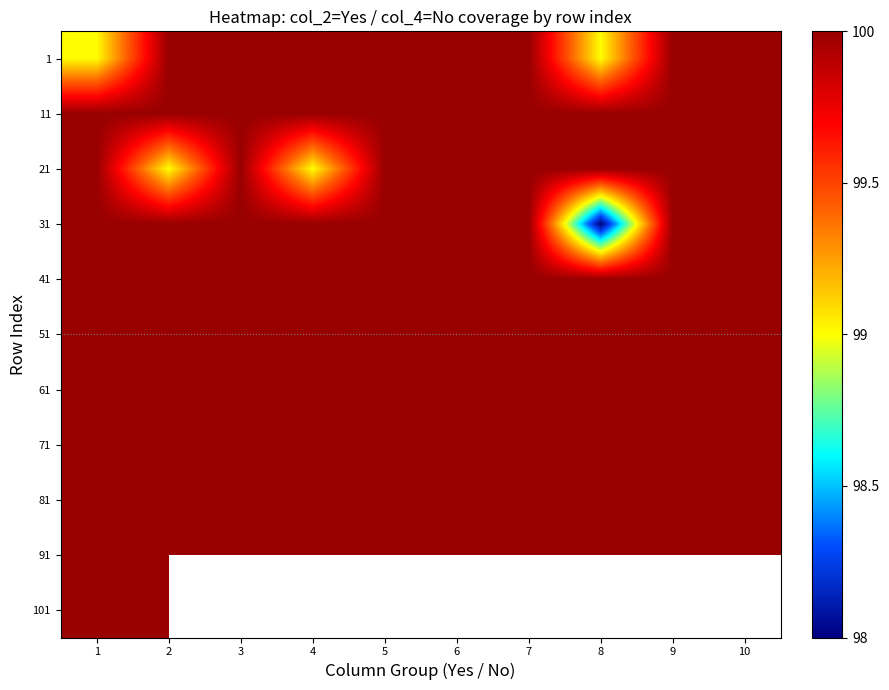

How many data points does each series have?

10